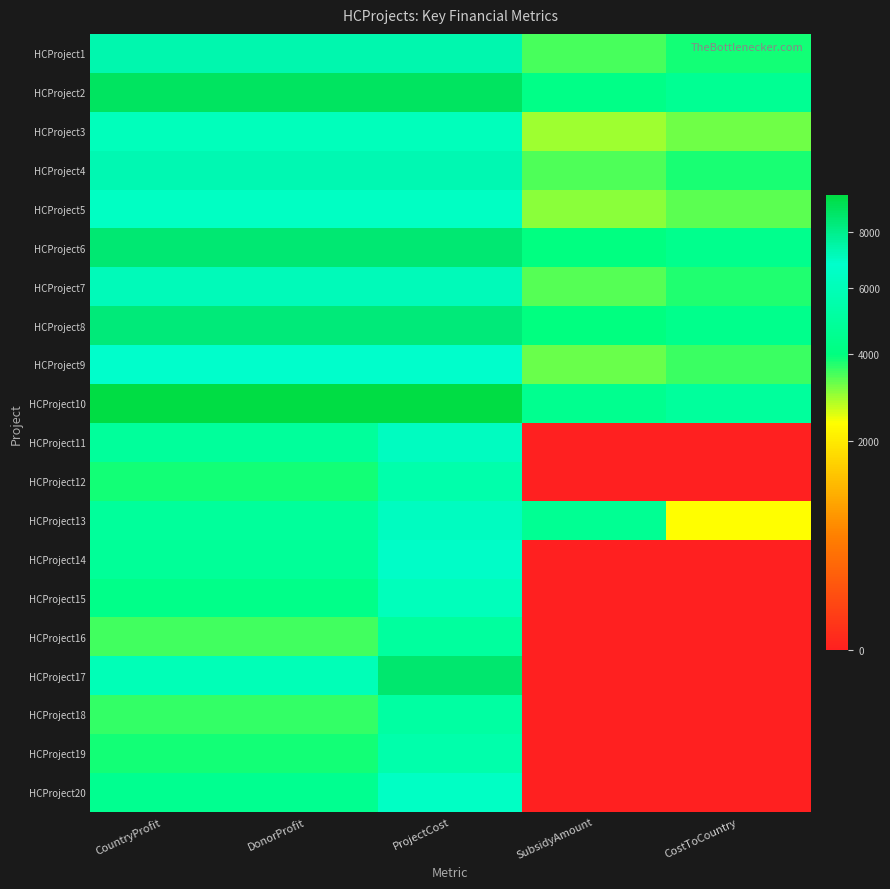

List the series in order of their peak value, highest first.

HCProject10, HCProject2, HCProject17, HCProject6, HCProject8, HCProject1, HCProject4, HCProject7, HCProject13, HCProject11, HCProject14, HCProject9, HCProject20, HCProject5, HCProject15, HCProject3, HCProject12, HCProject19, HCProject18, HCProject16